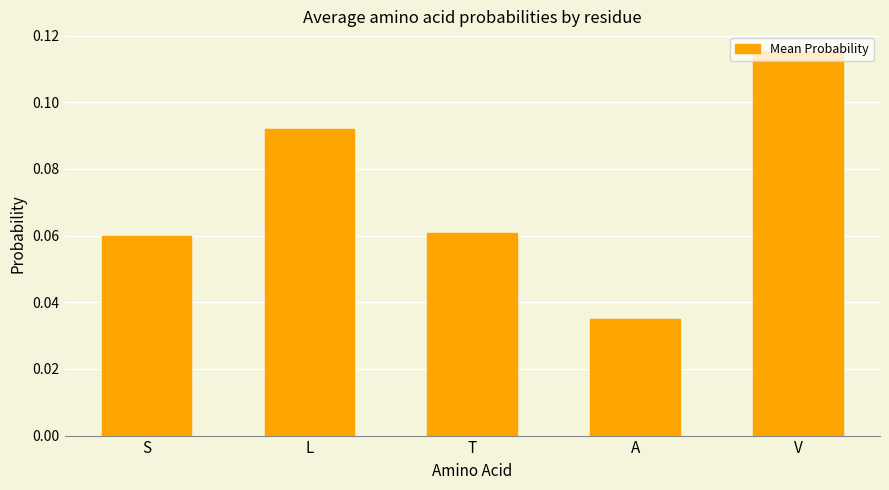

What is the label of the 5th bar from the right?

S